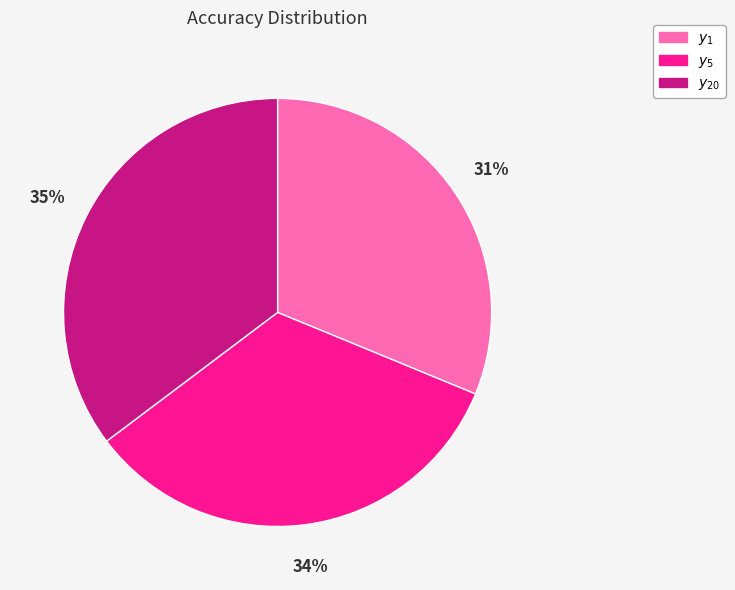

Does $y_5$ account for over 50% of the chart?

No